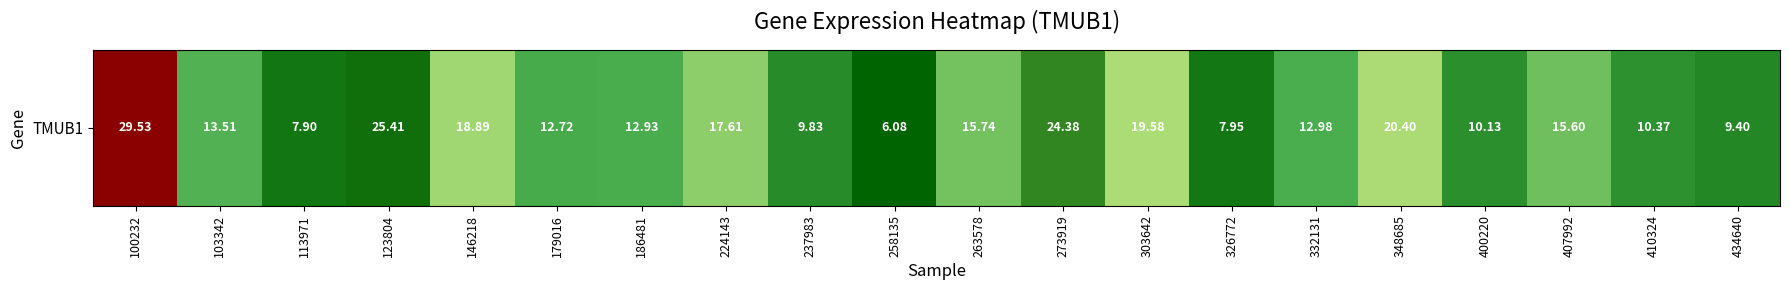

Which has a higher value, 332131 or 263578?

263578